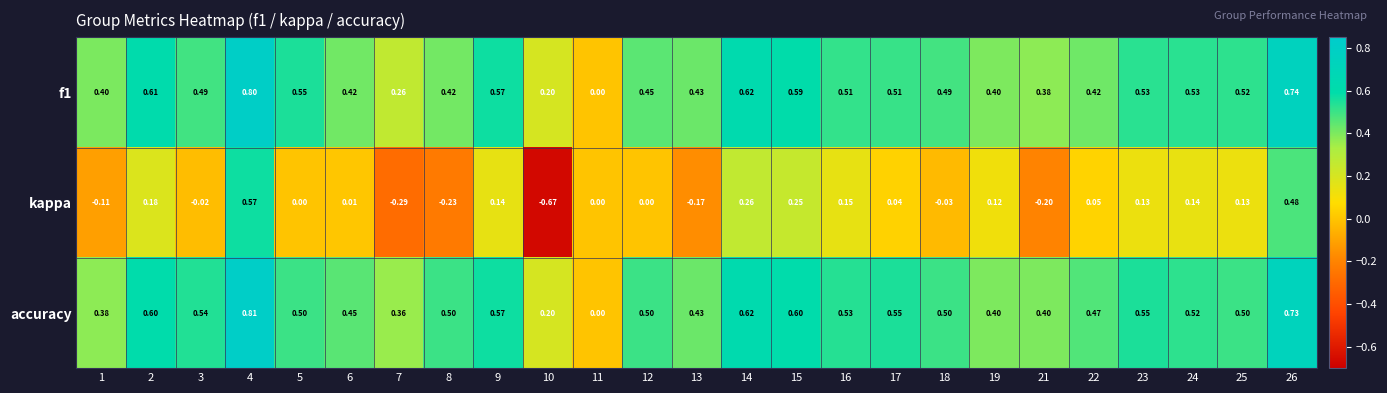

How many distinct data groups are displayed?

3